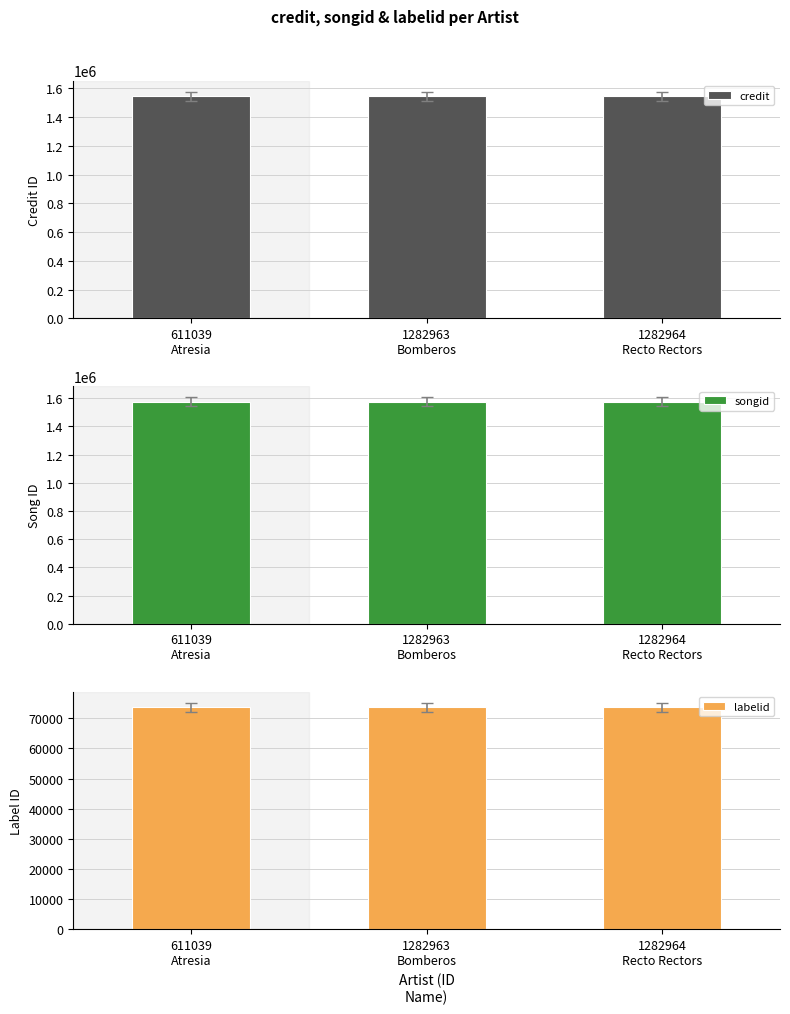

What position from the right is 611039
Atresia?

3